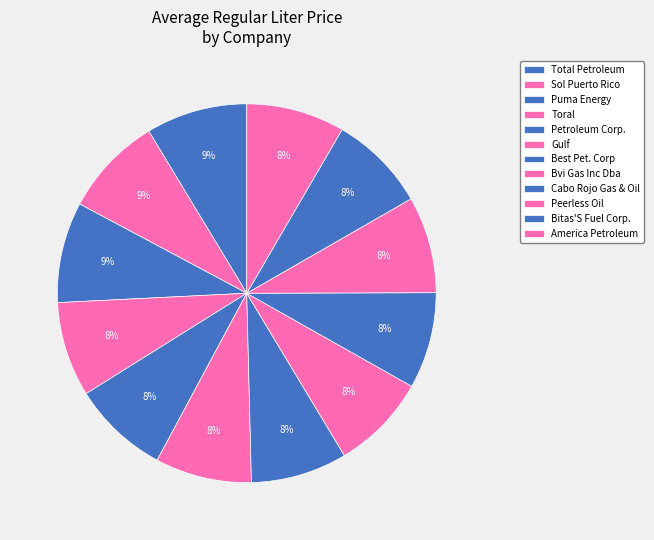

Does Bvi Gas Inc Dba account for over 50% of the chart?

No